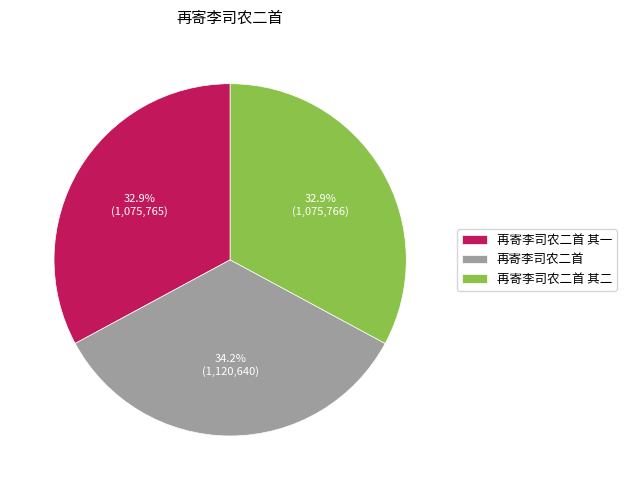

What is the ratio of the value at 再寄李司农二首 to the value at 再寄李司农二首 其二?

1.0